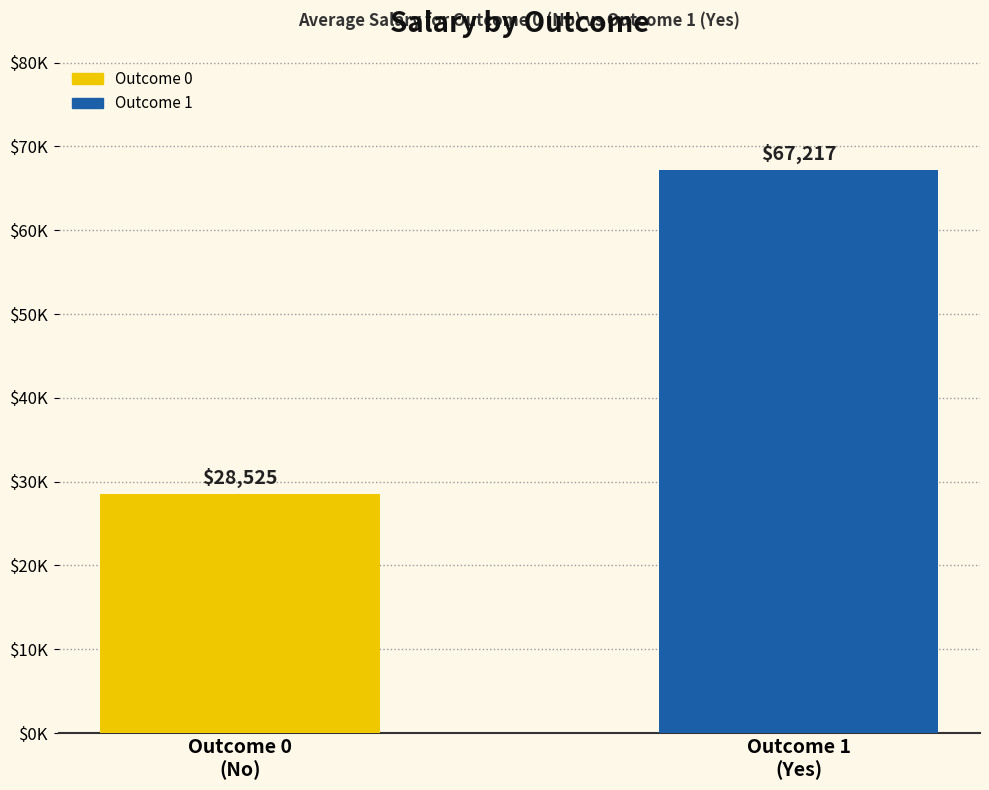

At which category does the chart reach its minimum across all series?

Outcome 0
(No)